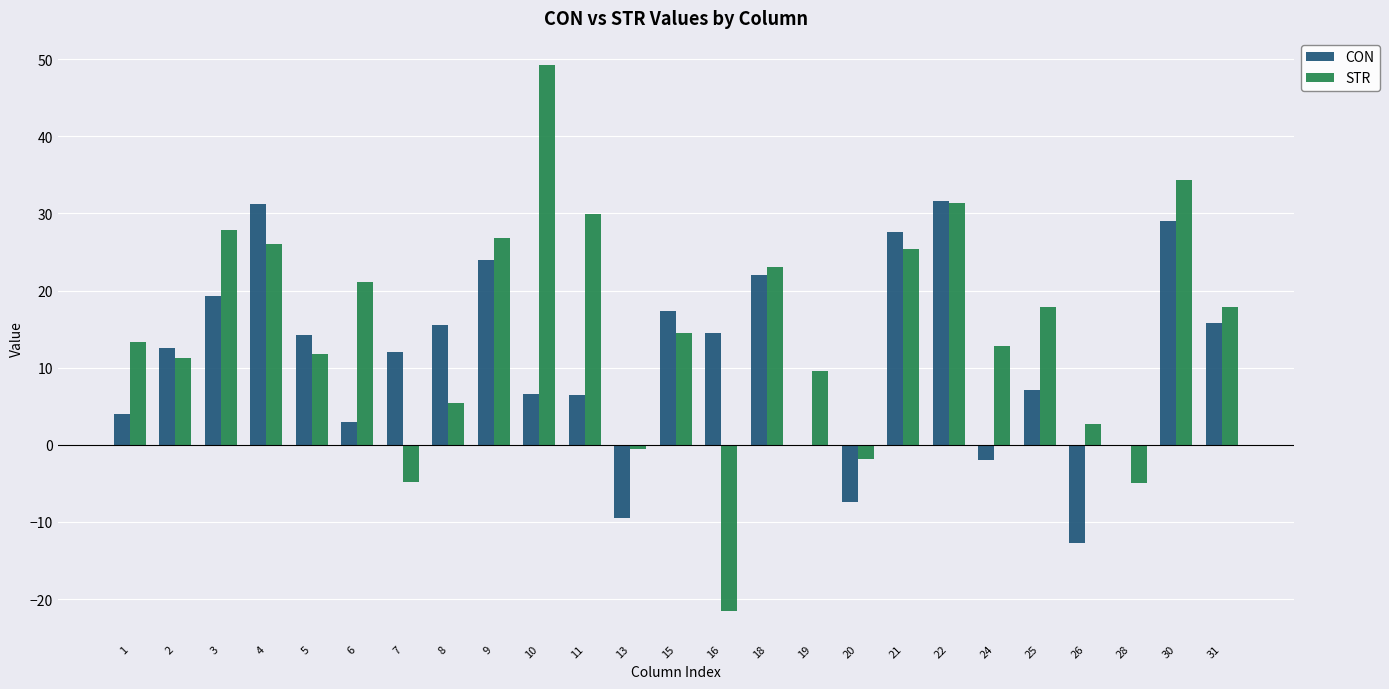

At which label does STR reach its peak?

10